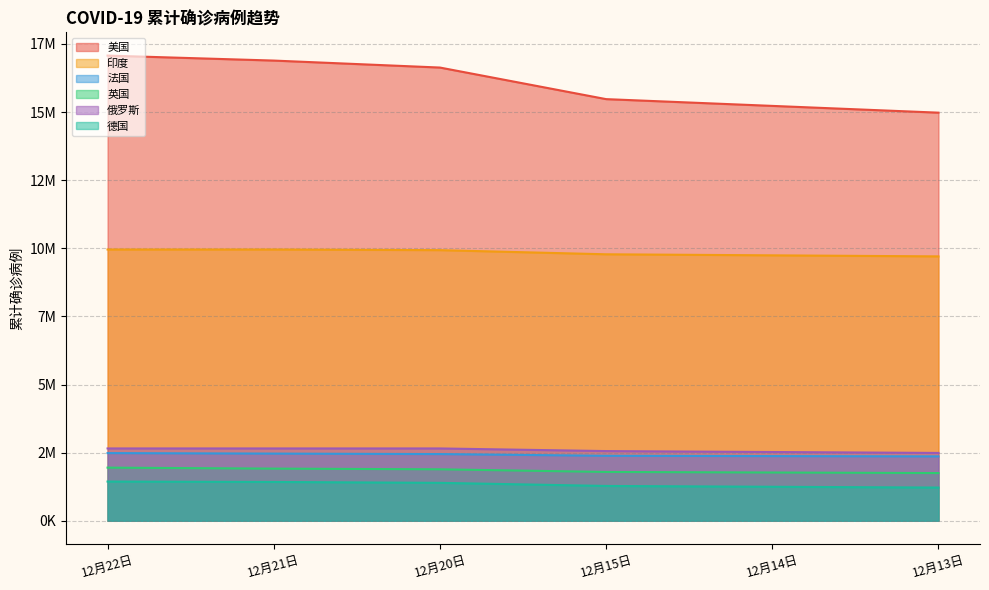

True or false: 德国 has a value of 1438438 at 12月22日.

True